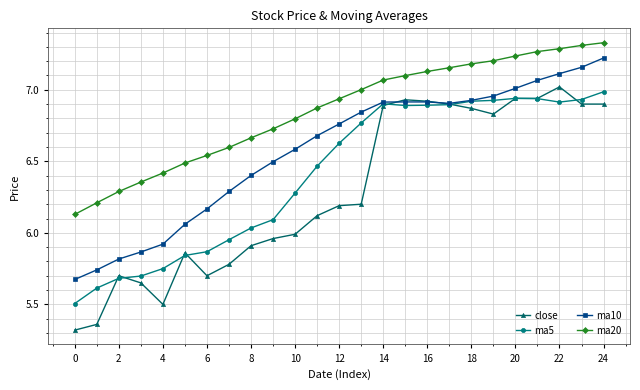

Which series has the largest total across all categories?

ma20